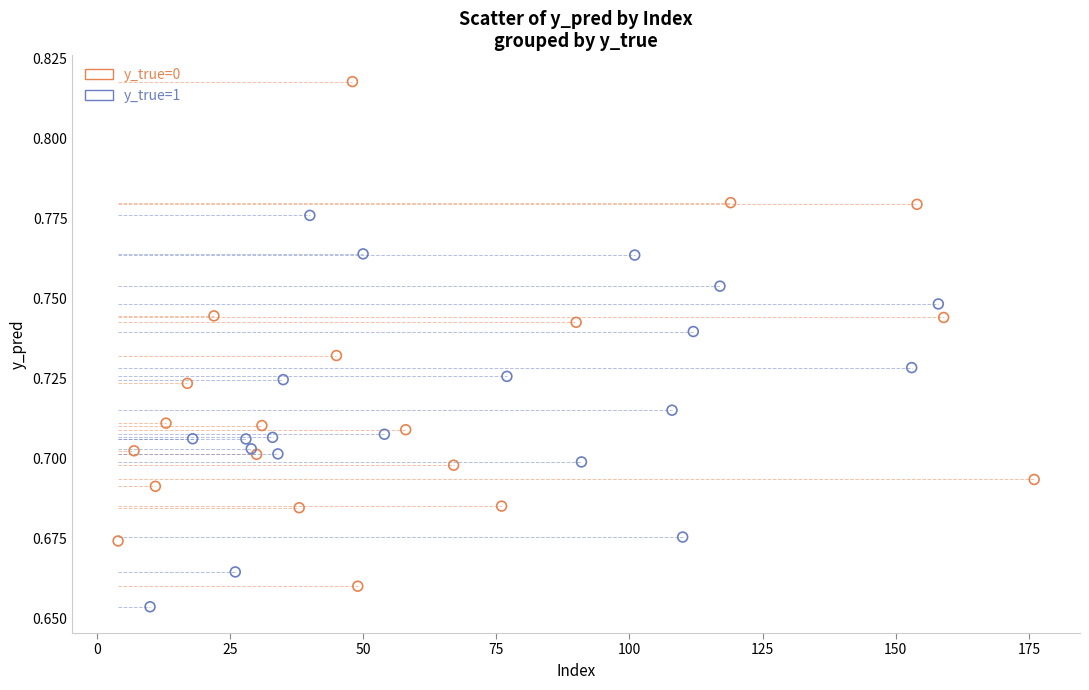

Which series contains the highest Y value?

y_true=0